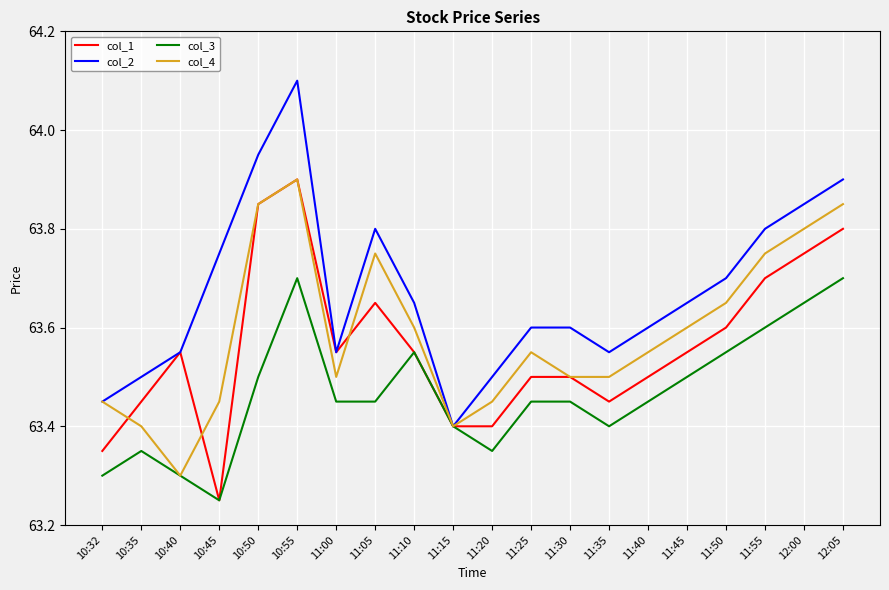

What is the total value across all series at 11:00?

254.1